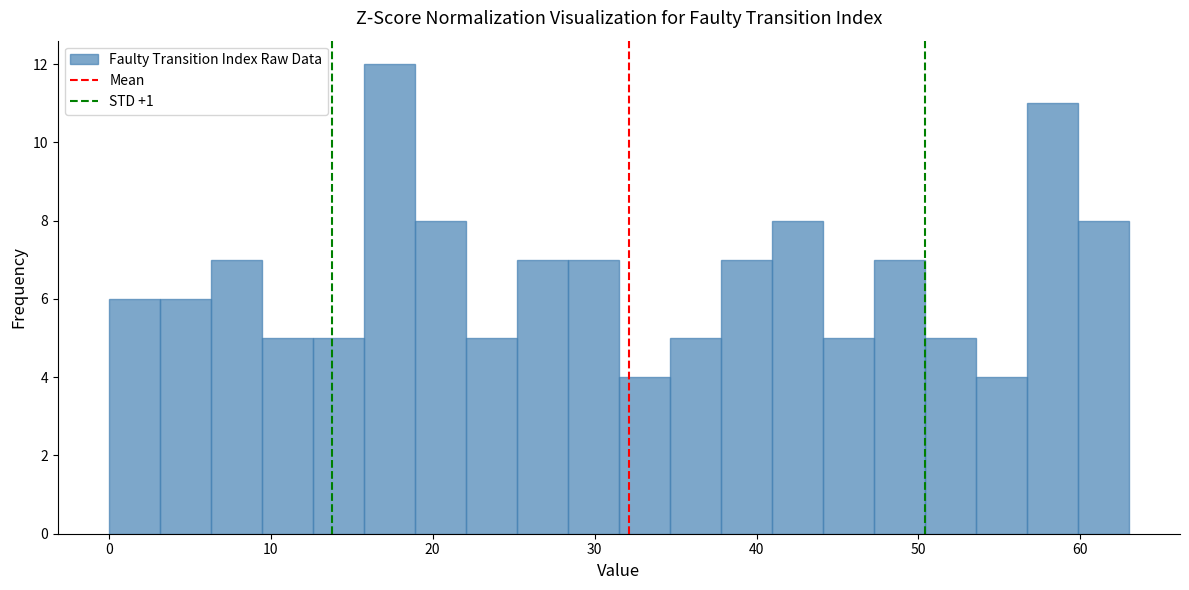

Read against the x-axis, roughly where is the centre of the tallest bar?

17